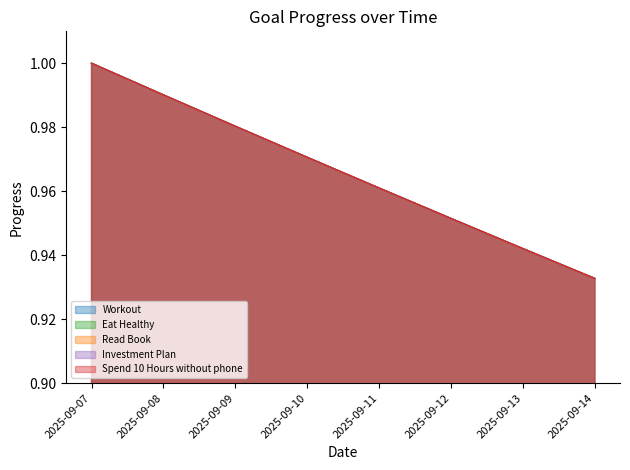

What is the total value across all series at 2025-09-09?

4.9